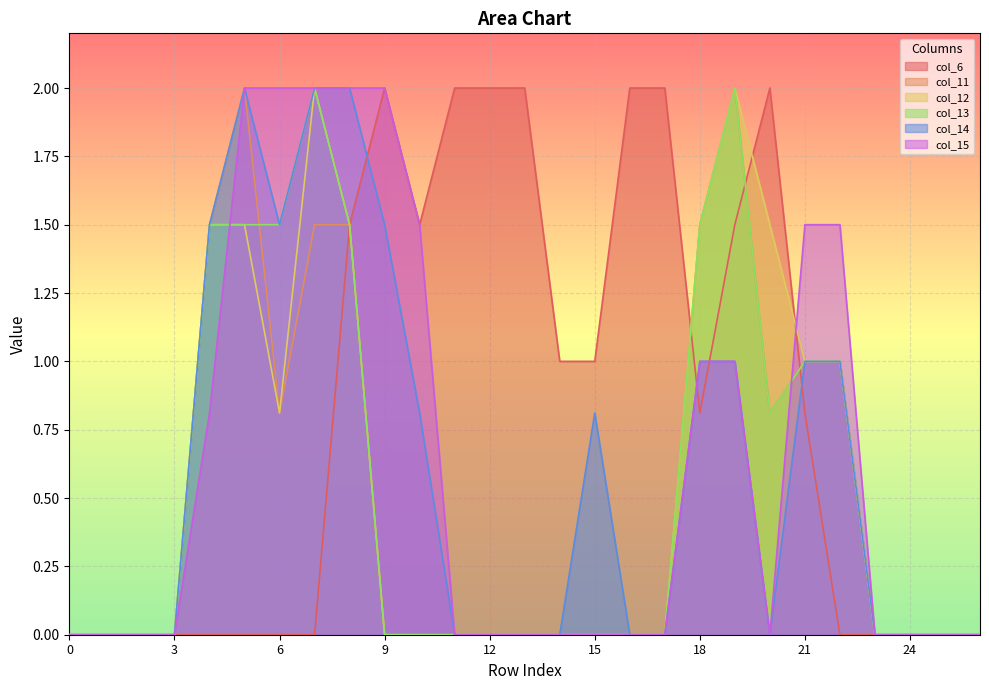

List the labels in order of col_15 value, smallest first.

0, 1, 2, 3, 11, 12, 13, 14, 15, 16, 17, 20, 23, 24, 25, 26, 4, 18, 19, 10, 21, 22, 5, 6, 7, 8, 9